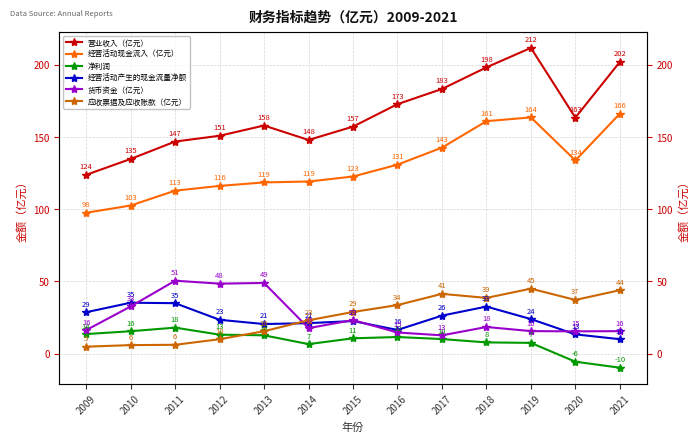

True or false: 营业收入（亿元） has more than 2 interior local peaks.

False